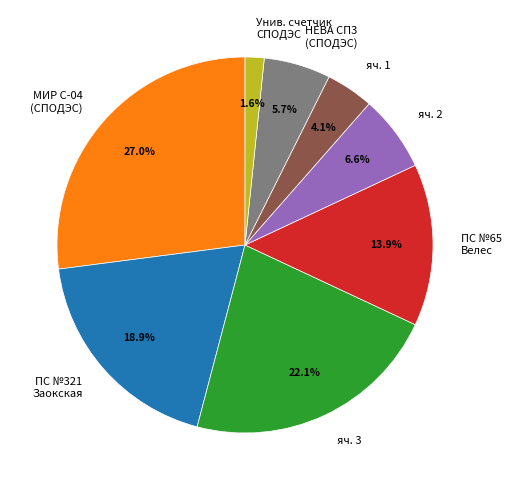

What is the total percentage of ПС №65 Велес and яч. 1?

18.0%